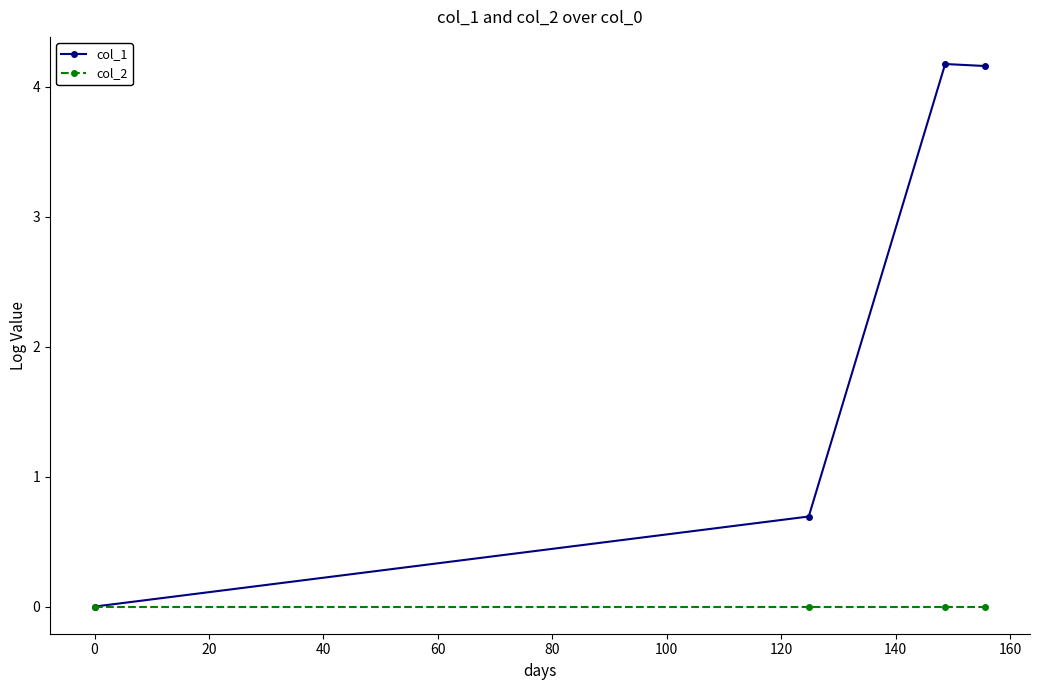

True or false: col_2 has more than 2 interior local peaks.

False